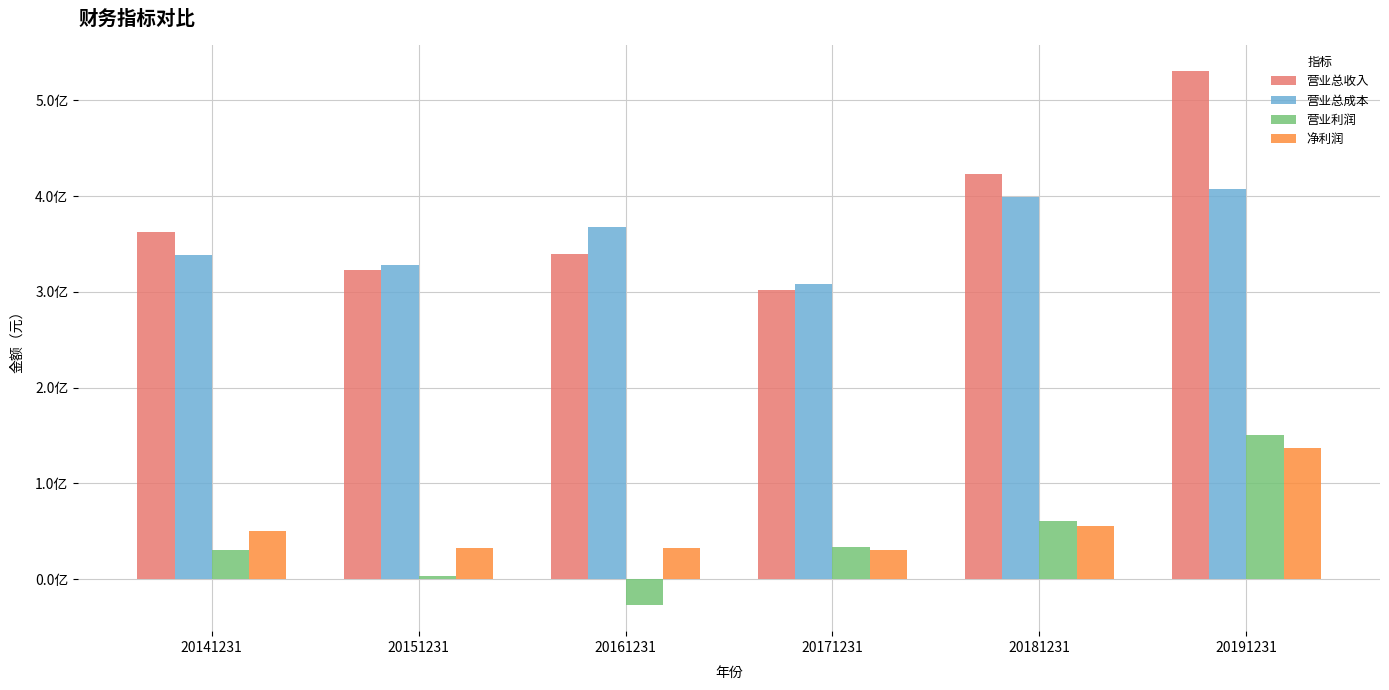

What is the lowest value of the 营业利润 series?

-26539453.9